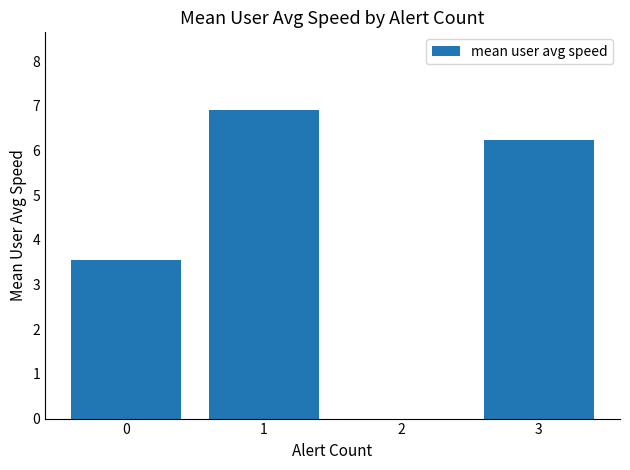

How many series are shown in this chart?

1